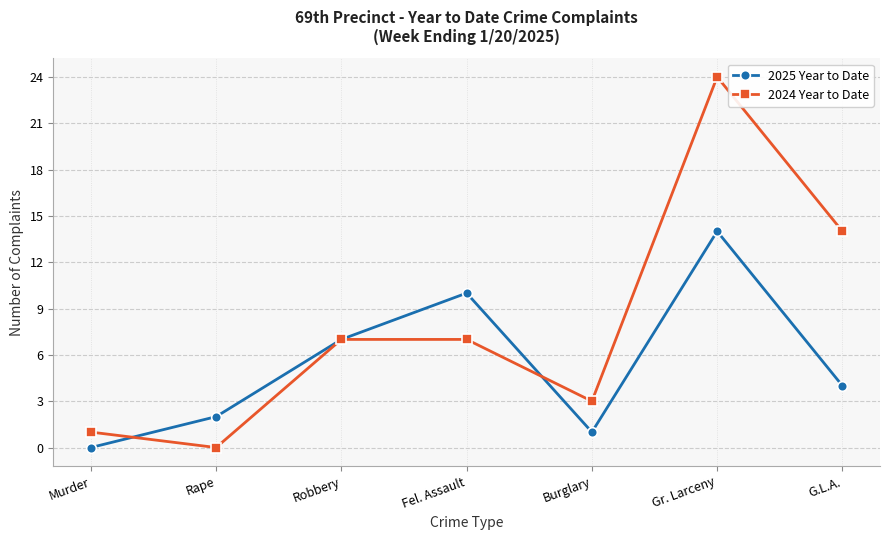

True or false: 2025 Year to Date and 2024 Year to Date intersect in this chart.

True